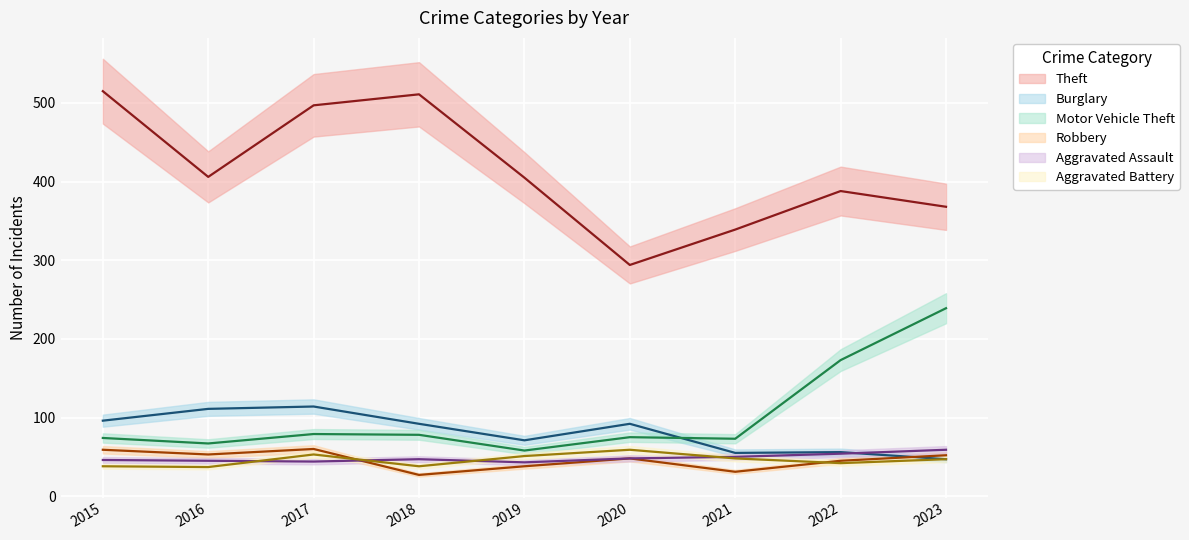

What is the maximum value shown in the chart?

515